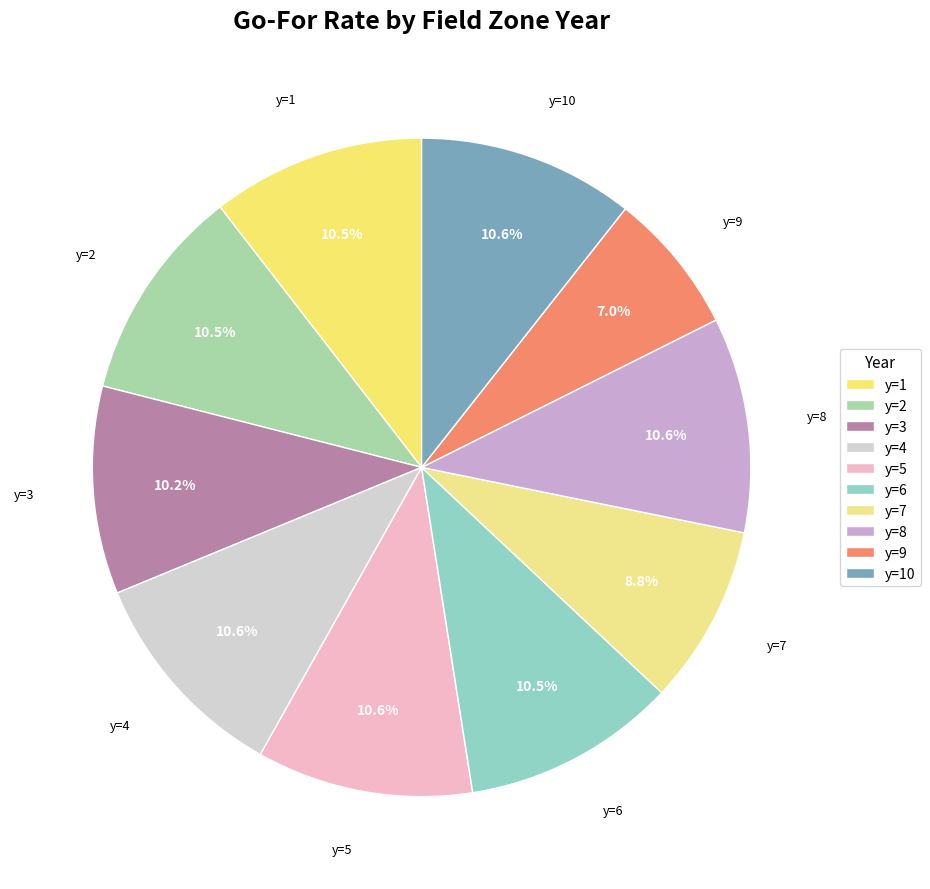

Is the sum of y=1 and y=4 greater than half?

No